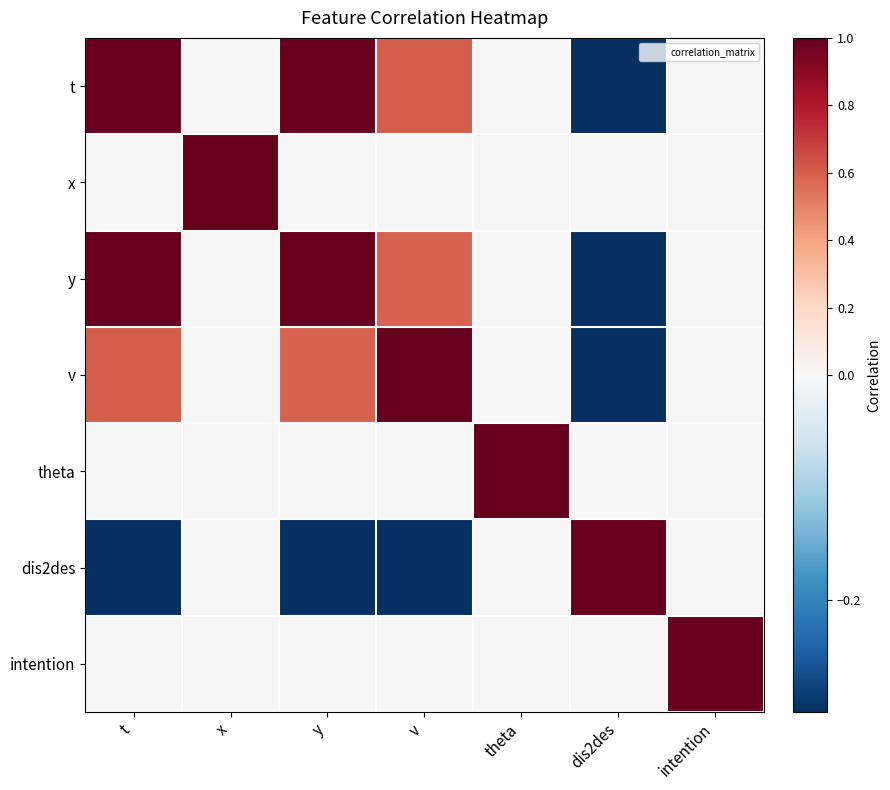

At how many categories does at least one series exceed 0?

7